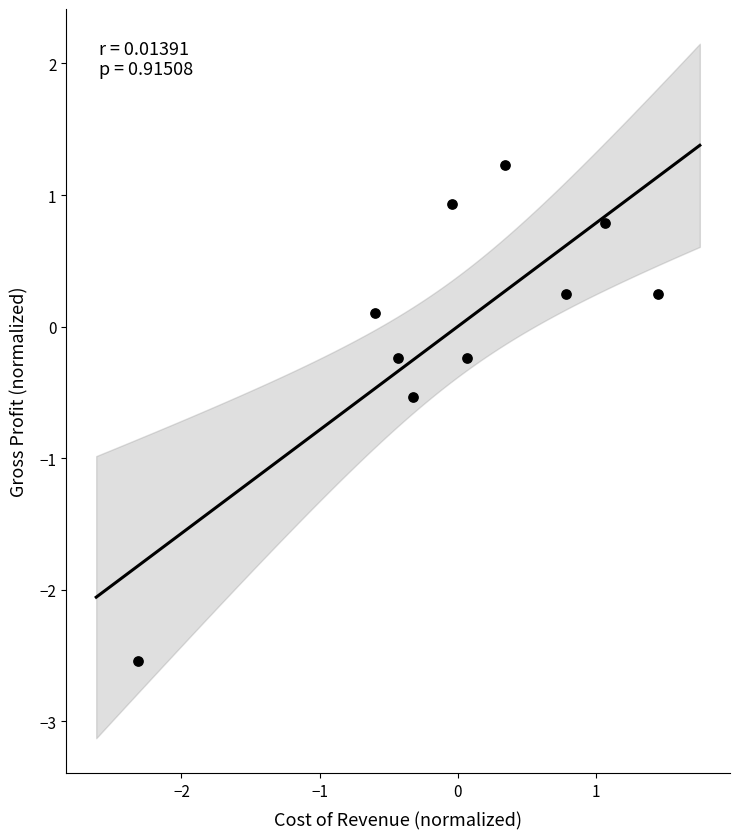

What is the range of X values (max minus min)?

3.8